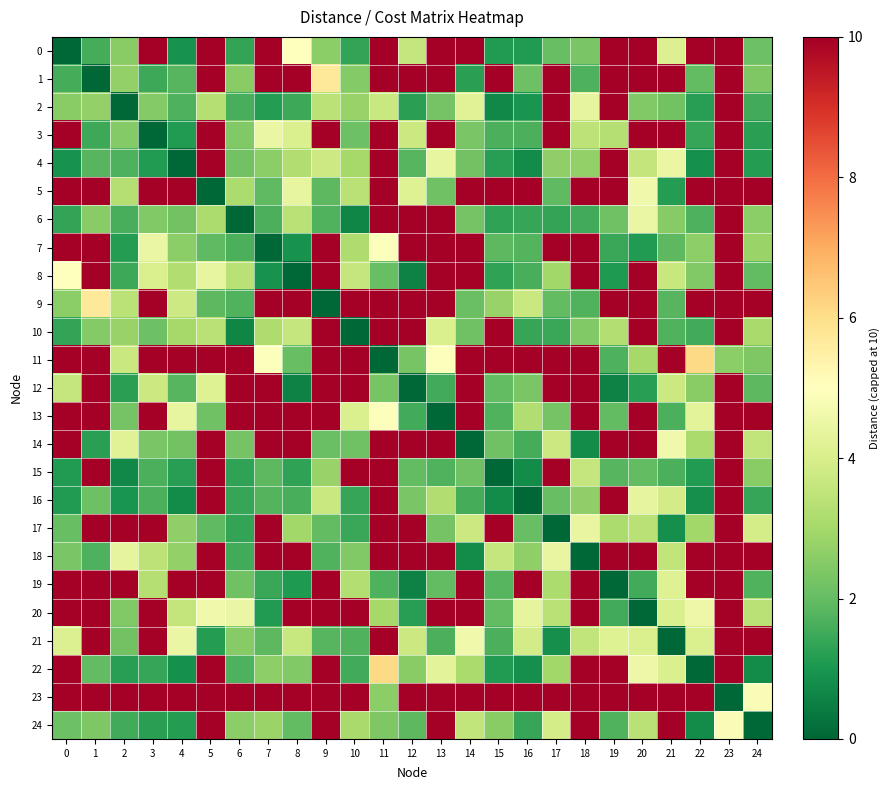

Which series has the largest total across all categories?

23